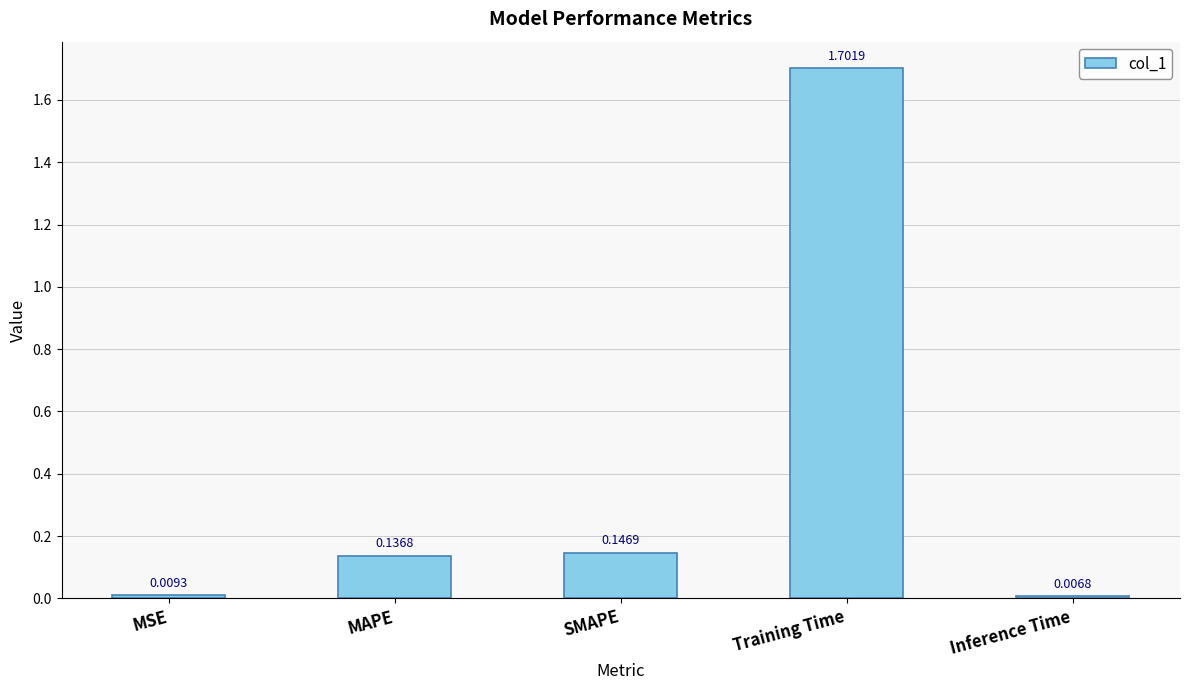

What is the difference between the maximum and minimum values?

1.7